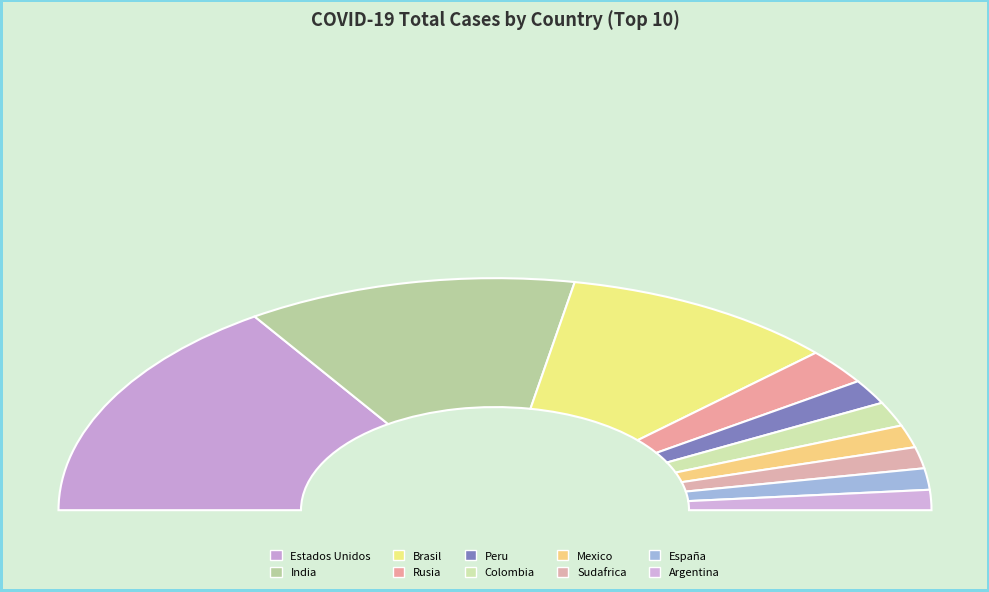

Which slice is the smallest?

Argentina